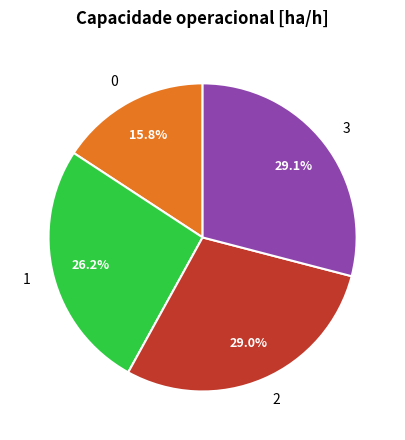

Does any single category account for the majority?

No